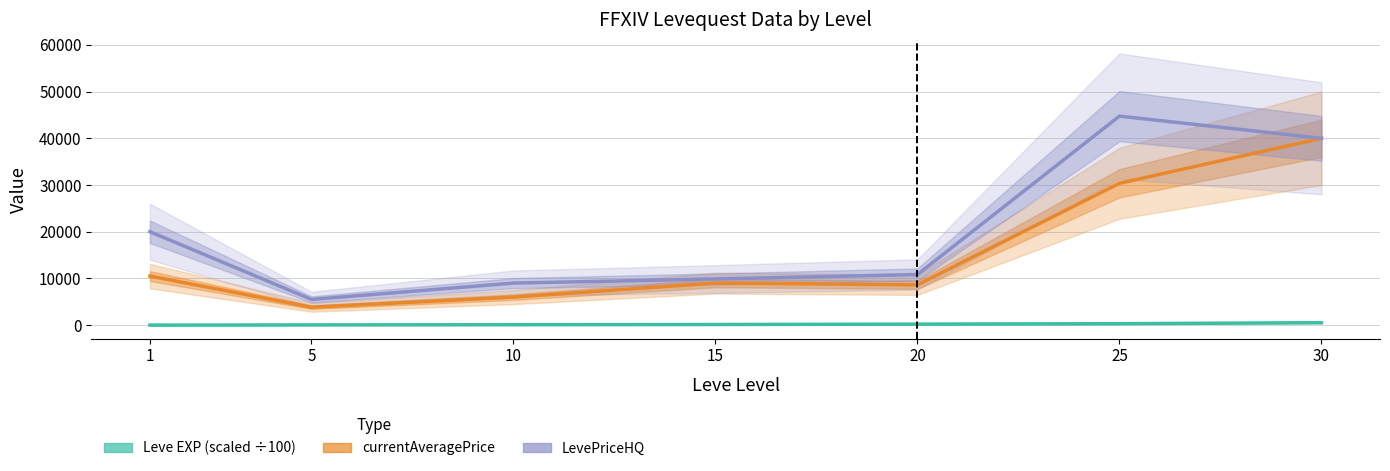

How many lines are shown in the chart?

3